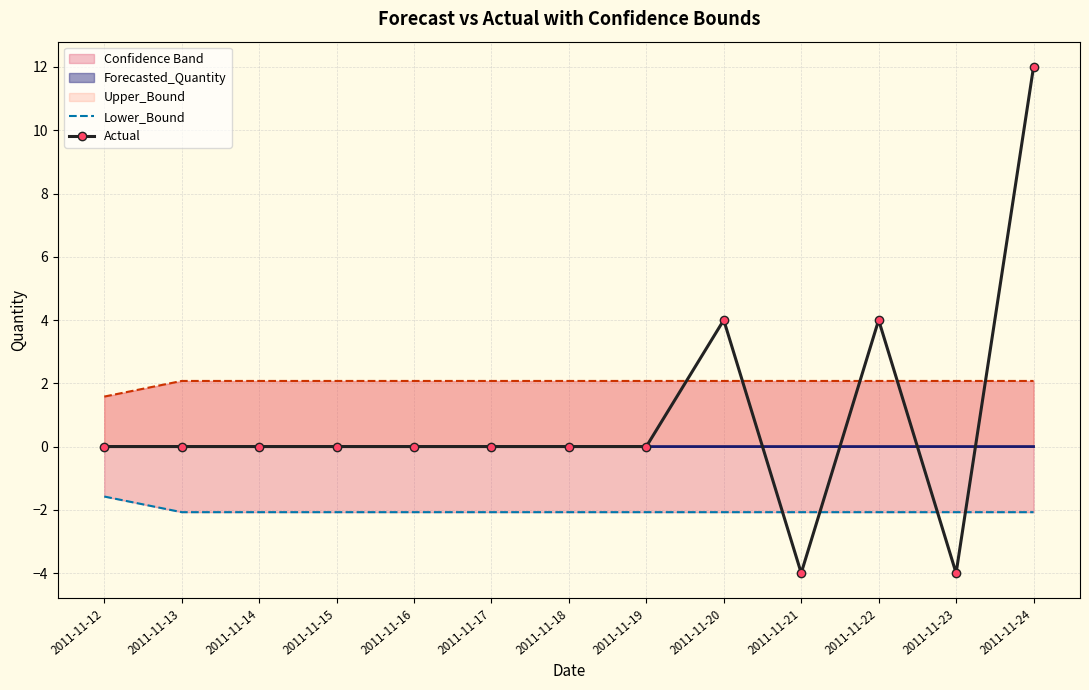

At which label does Lower_Bound first exceed -2?

2011-11-12